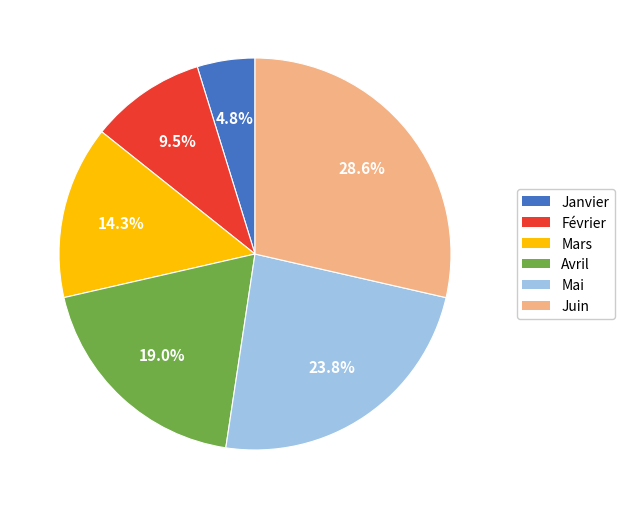

Which category has the biggest portion of the pie?

Juin